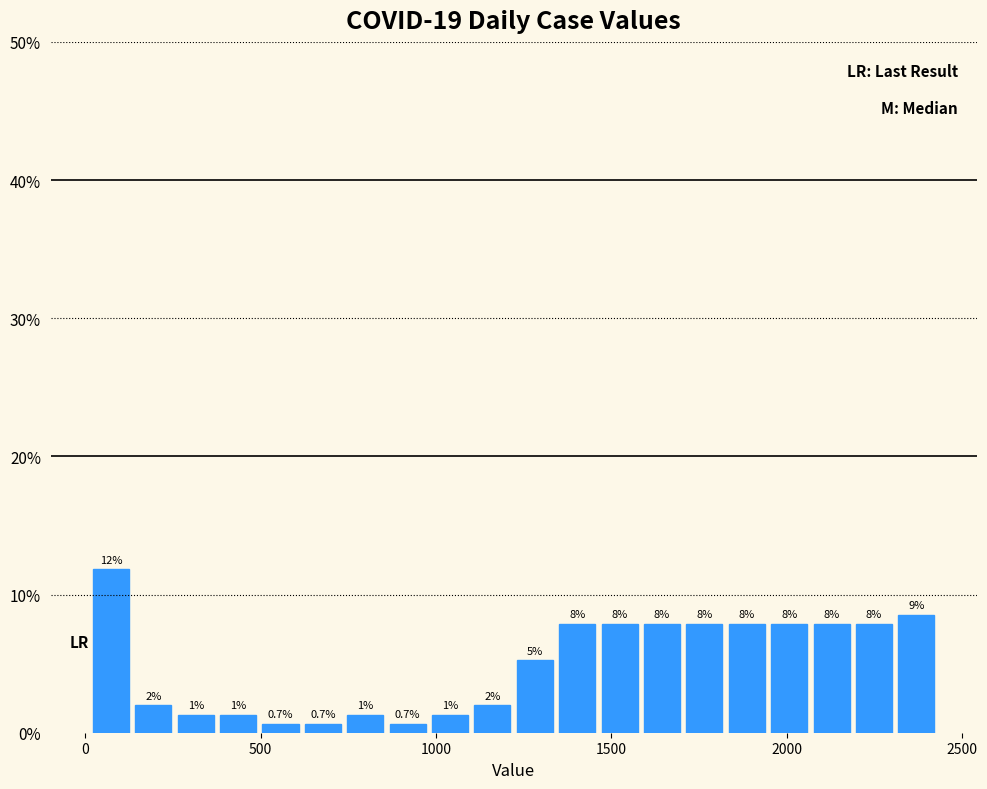

Around what value on the x-axis is the tallest bar? Give the approximate position of its centre, as read against the axis.

50